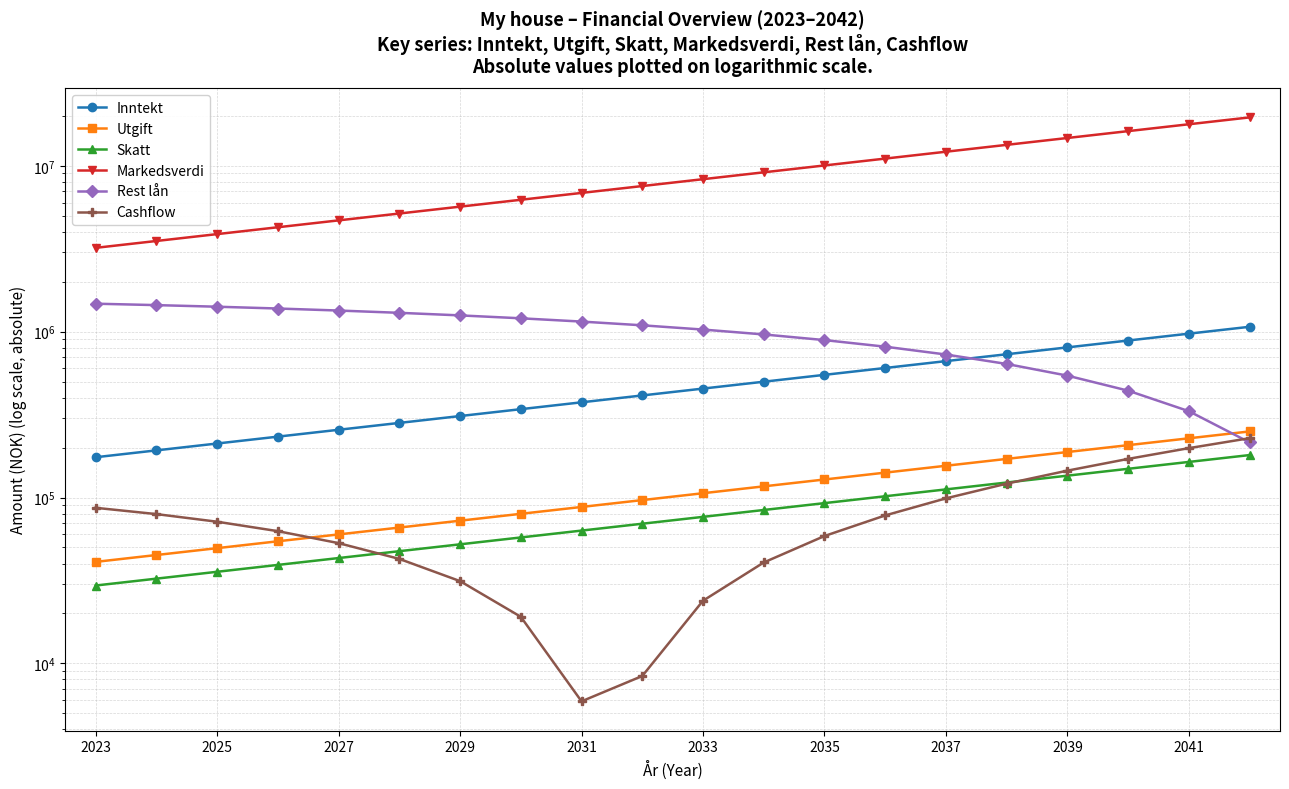

Rank the series by their maximum value, from highest to lowest.

Markedsverdi, Rest lån, Inntekt, Utgift, Cashflow, Skatt